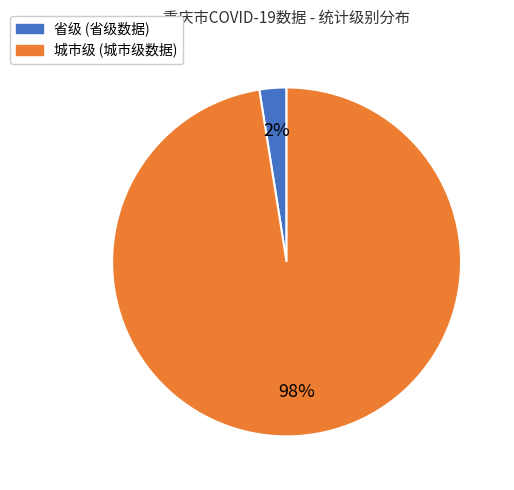

True or false: 省级 accounts for 2% of the total.

True